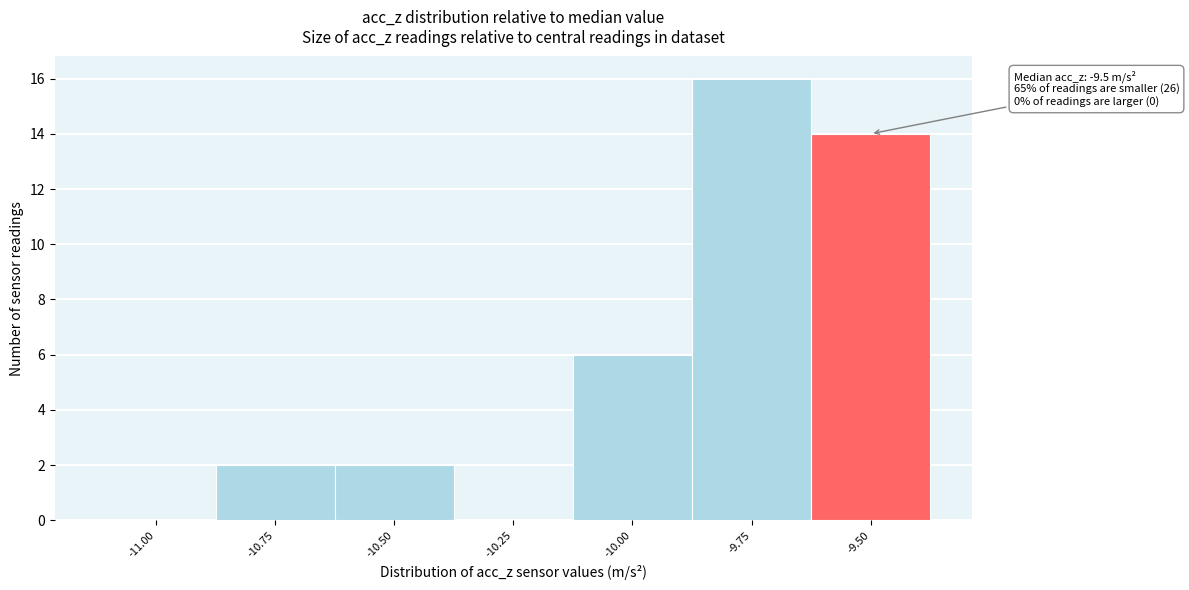

Reading left to right, transcribe all the data shown in this chart.

-11.00=0	-10.75=2	-10.50=2	-10.25=0	-10.00=6	-9.75=16	-9.50=14